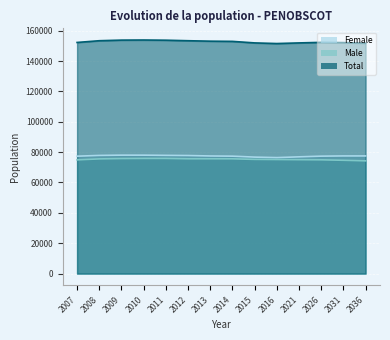

What is the value of the Total point at the 5th from the left?

153713